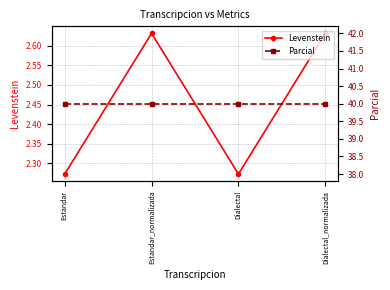

What are all the series names shown in the legend?

Levenstein, Parcial